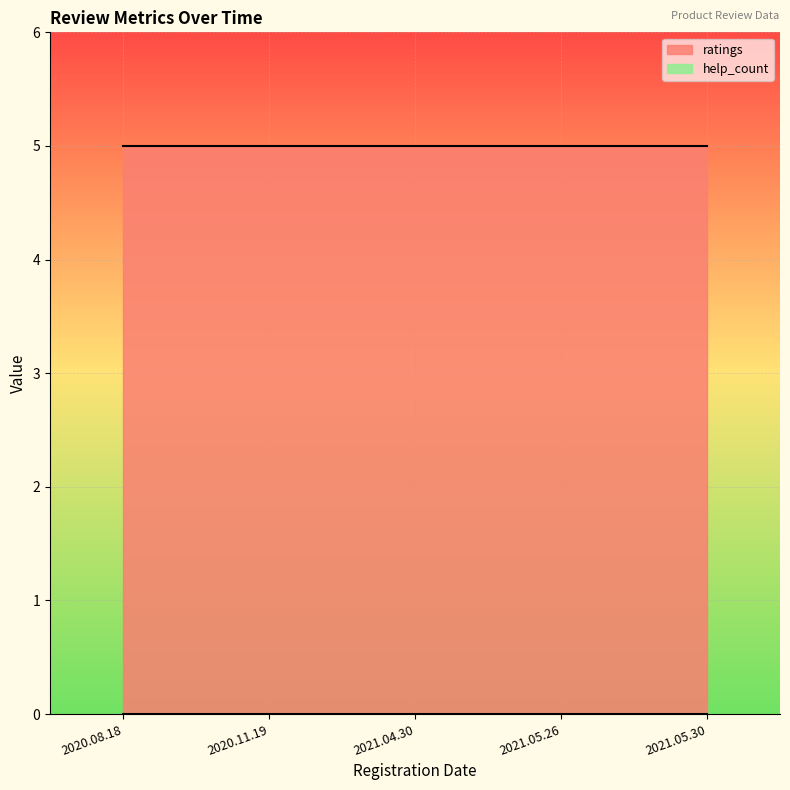

True or false: ratings and help_count intersect in this chart.

False